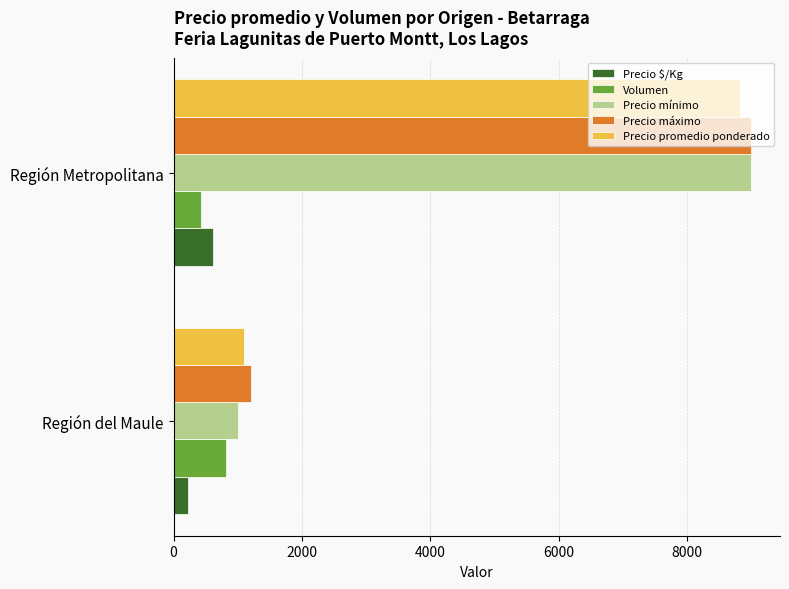

What is the sum of all Volumen values?

1234